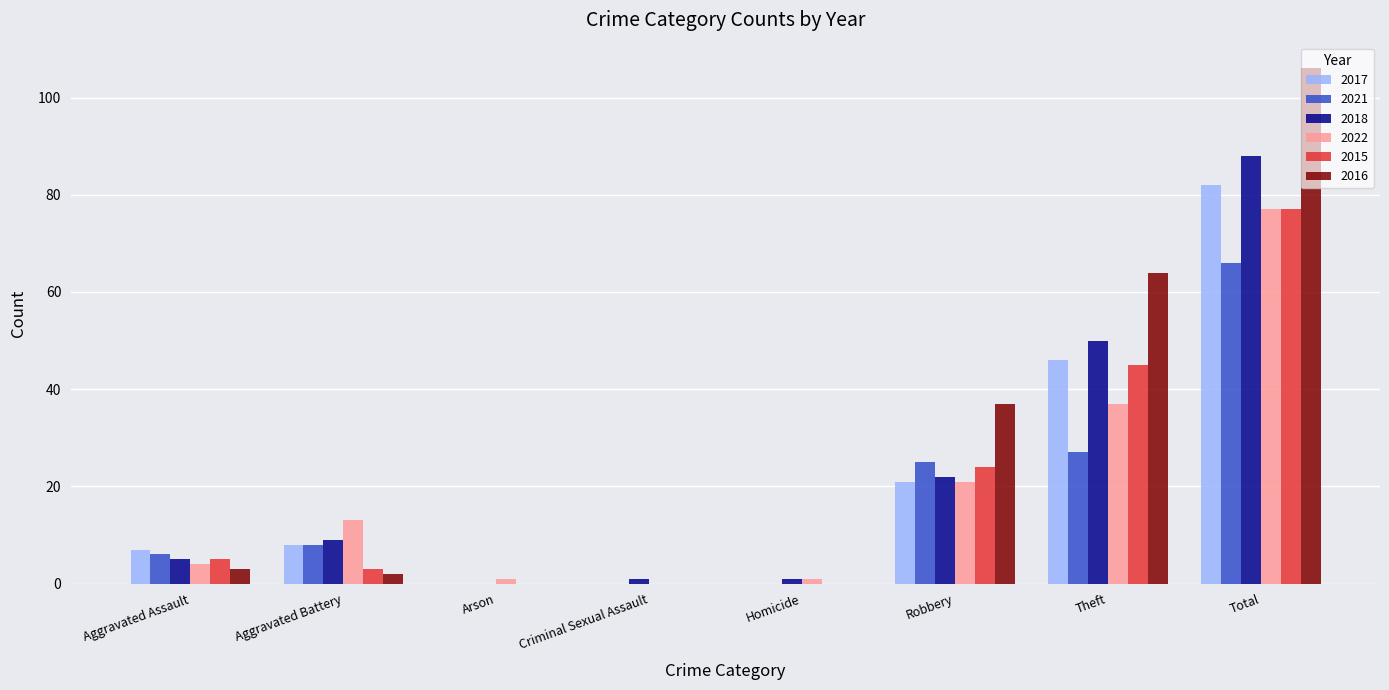

Reading left to right, extract all data points from this chart.

2017: Aggravated Assault=7	Aggravated Battery=8	Arson=0	Criminal Sexual Assault=0	Homicide=0	Robbery=21	Theft=46	Total=82
2021: Aggravated Assault=6	Aggravated Battery=8	Arson=0	Criminal Sexual Assault=0	Homicide=0	Robbery=25	Theft=27	Total=66
2018: Aggravated Assault=5	Aggravated Battery=9	Arson=0	Criminal Sexual Assault=1	Homicide=1	Robbery=22	Theft=50	Total=88
2022: Aggravated Assault=4	Aggravated Battery=13	Arson=1	Criminal Sexual Assault=0	Homicide=1	Robbery=21	Theft=37	Total=77
2015: Aggravated Assault=5	Aggravated Battery=3	Arson=0	Criminal Sexual Assault=0	Homicide=0	Robbery=24	Theft=45	Total=77
2016: Aggravated Assault=3	Aggravated Battery=2	Arson=0	Criminal Sexual Assault=0	Homicide=0	Robbery=37	Theft=64	Total=106